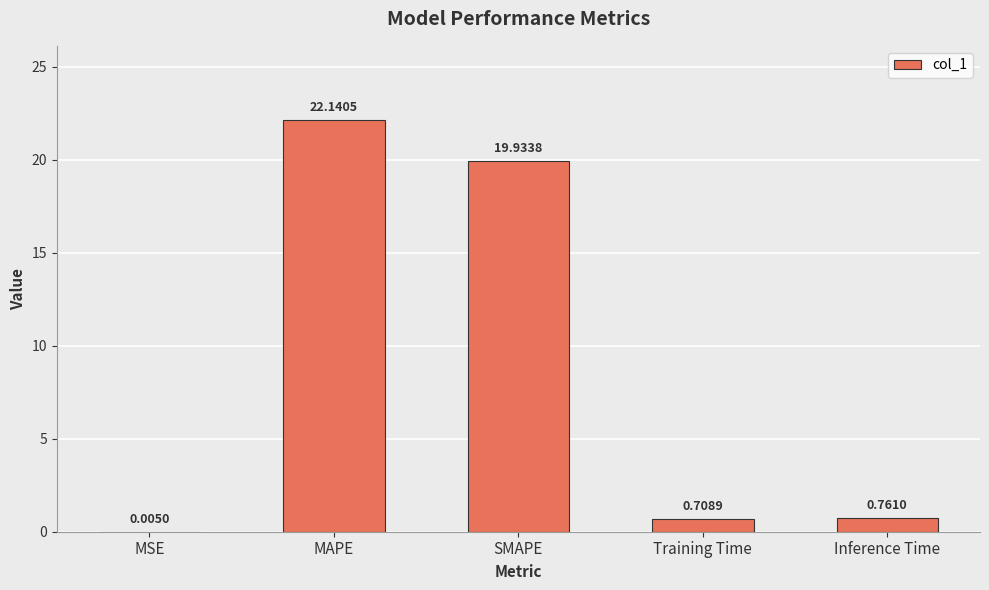

Where is the data nearest to the value 11?

SMAPE